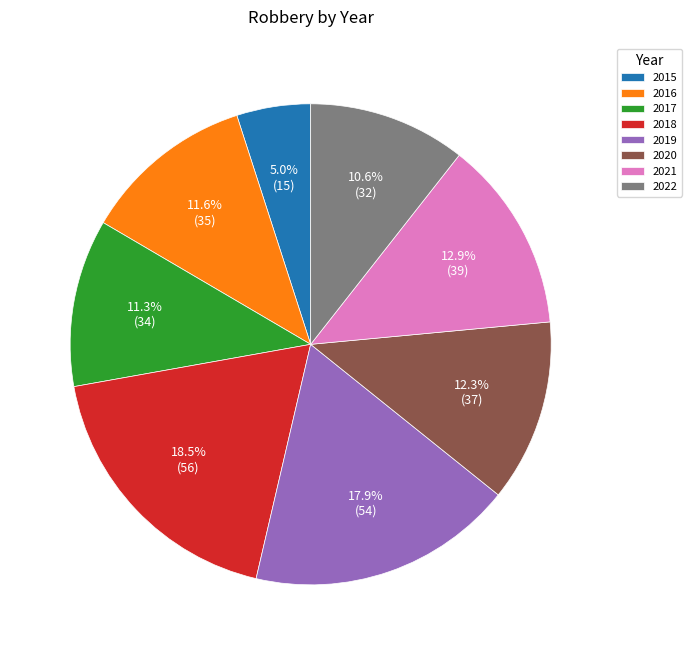

To the nearest percent, what percentage of the pie is 2015?

5%